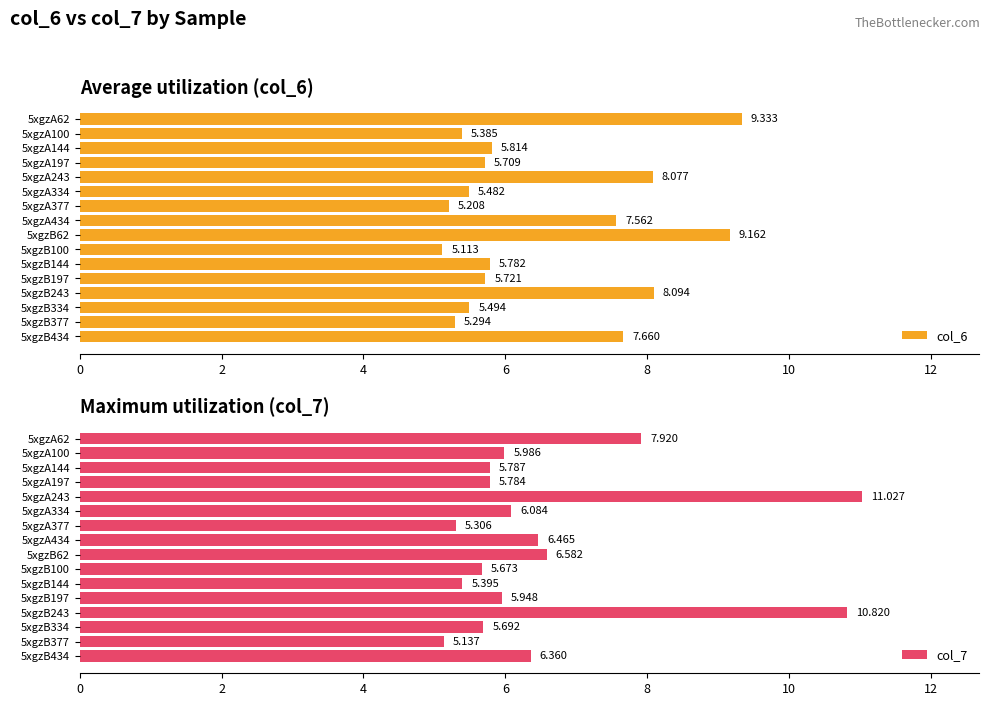

Reading right to left, list all the values displayed in this chart.

col_6: 7.7	5.3	5.5	8.1	5.7	5.8	5.1	9.2	7.6	5.2	5.5	8.1	5.7	5.8	5.4	9.3
col_7: 6.4	5.1	5.7	10.8	5.9	5.4	5.7	6.6	6.5	5.3	6.1	11.0	5.8	5.8	6.0	7.9